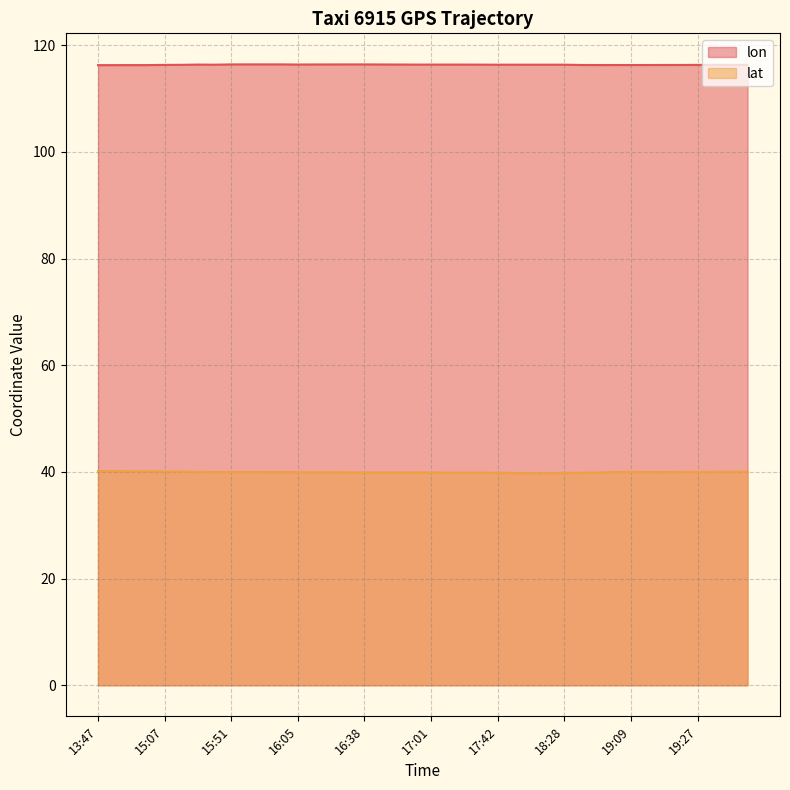

Which label corresponds to the smallest value in the chart?

18:08